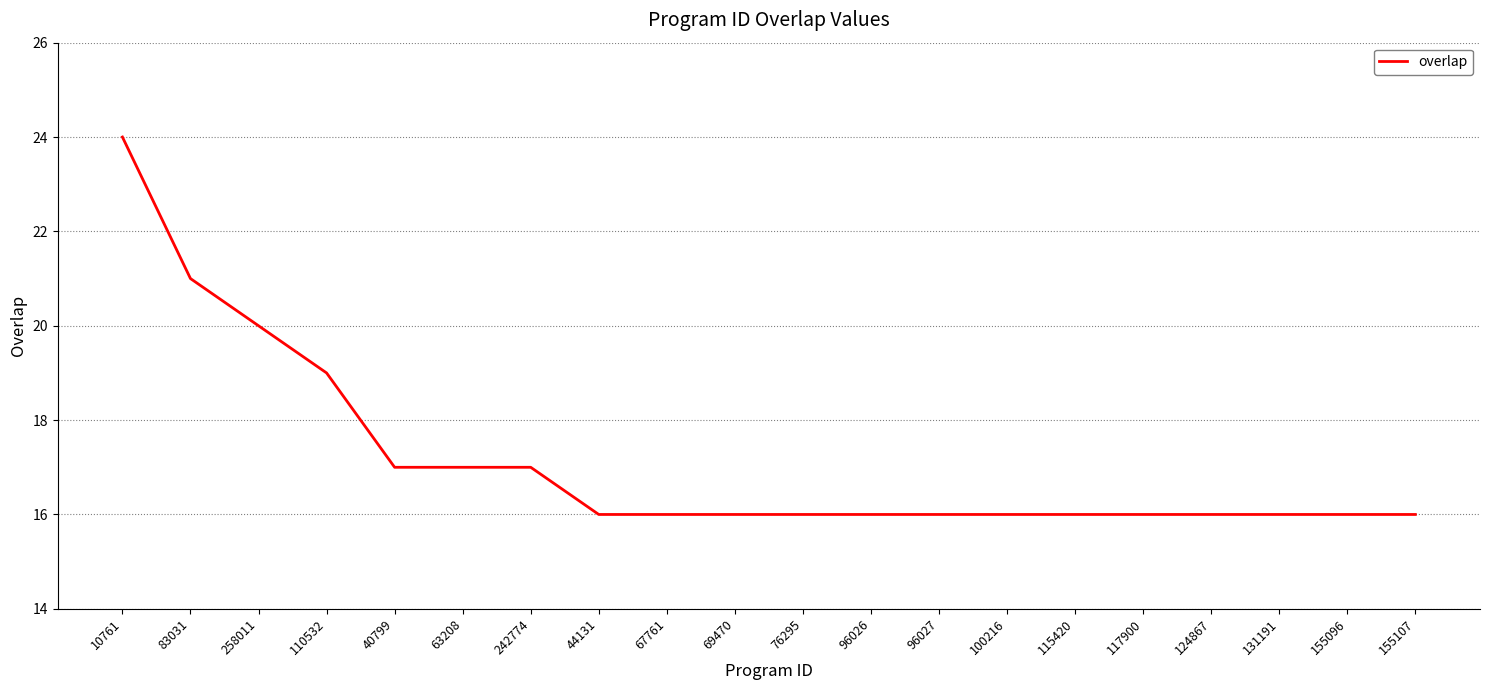

Does the chart display data point markers on the line(s)?

No